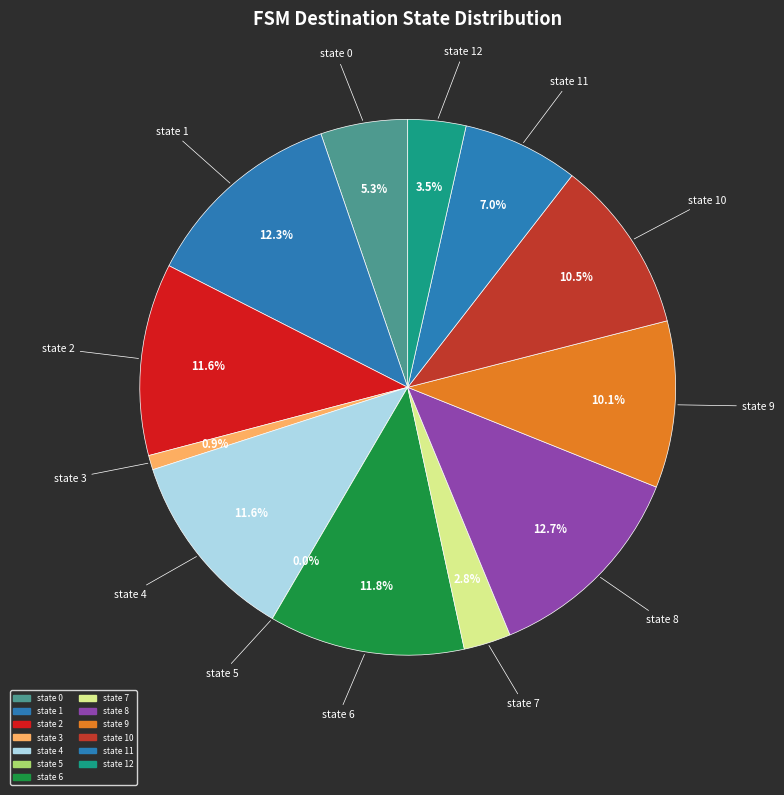

What is the smallest slice in the pie chart?

state 5